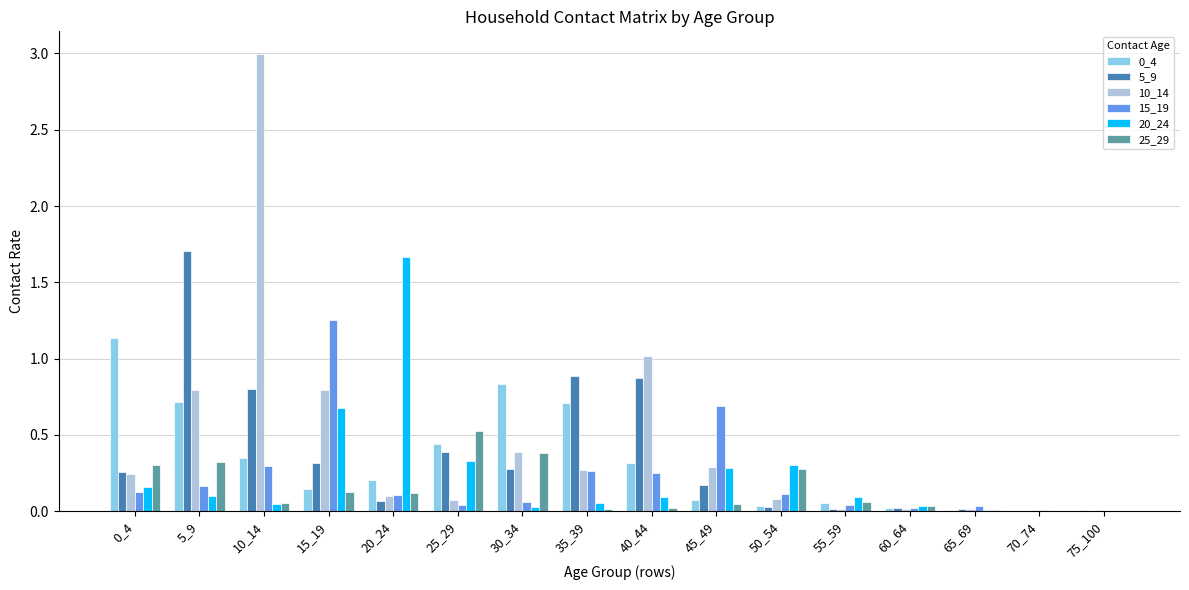

What is the sum of the 5_9 values at 20_24 and 5_9?

1.8